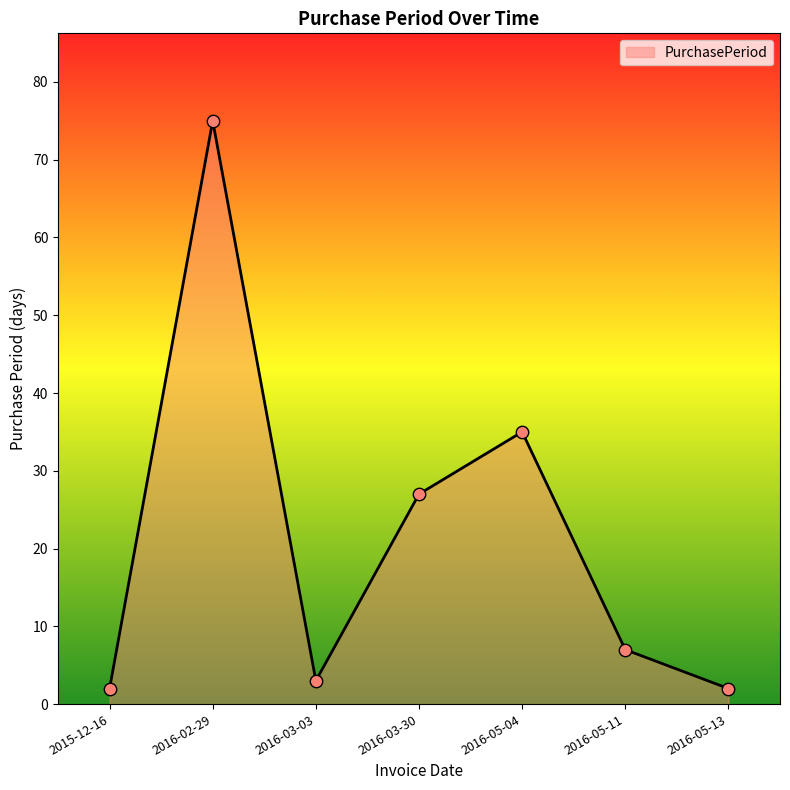

Which has a higher value, 2016-05-11 or 2016-02-29?

2016-02-29